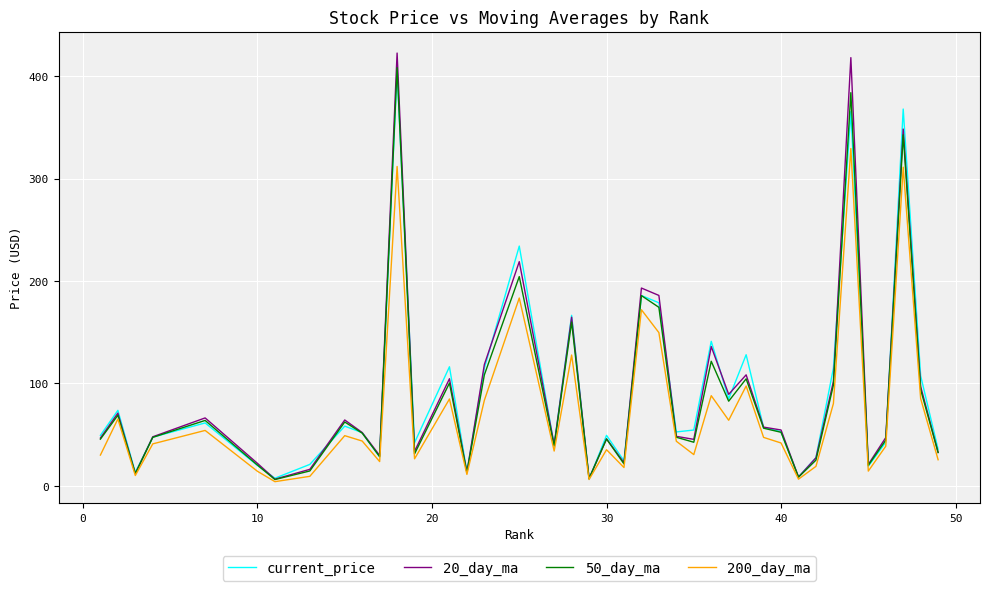

Which series has the widest spread of values?

20_day_ma